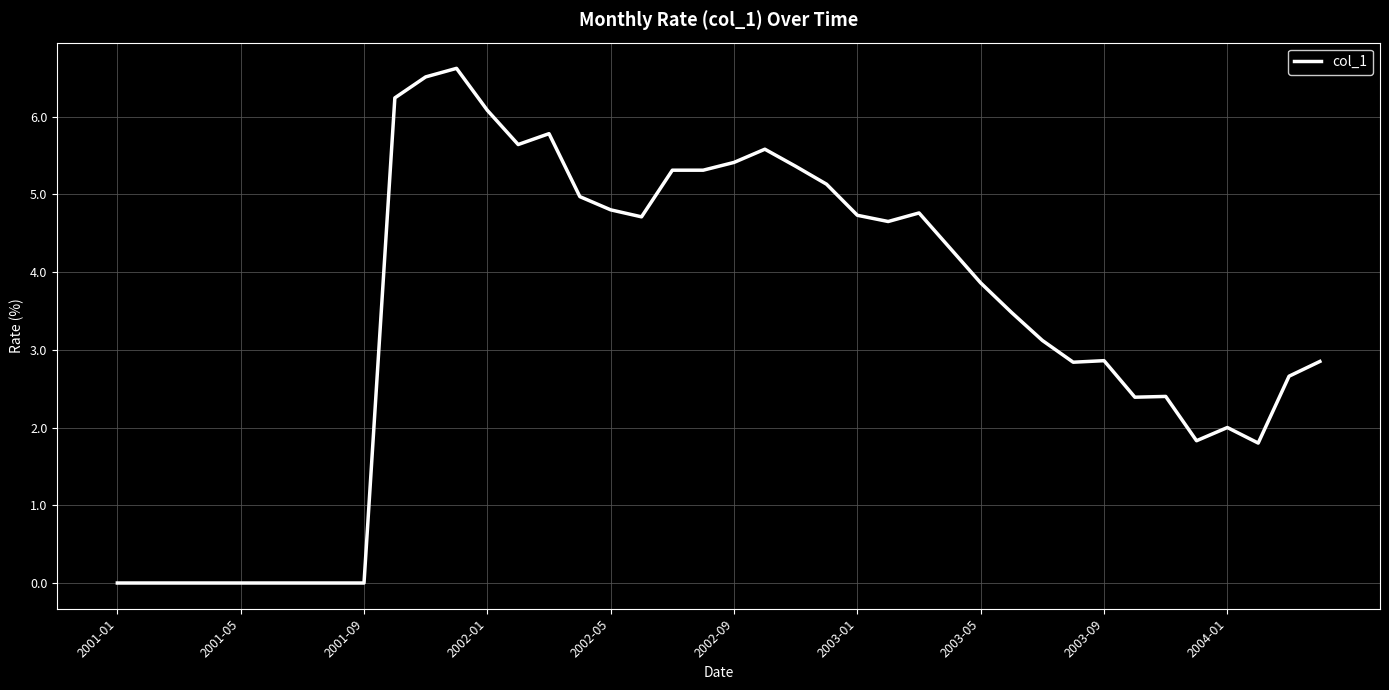

What is the difference between the maximum and minimum values?

6.6